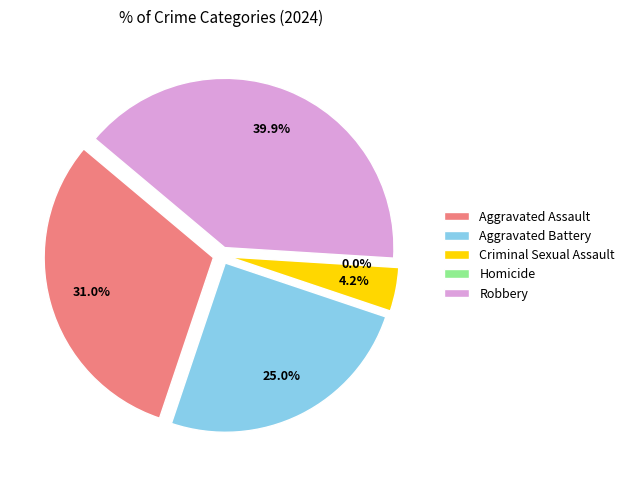

Is the sum of Aggravated Battery and Aggravated Assault greater than half?

Yes